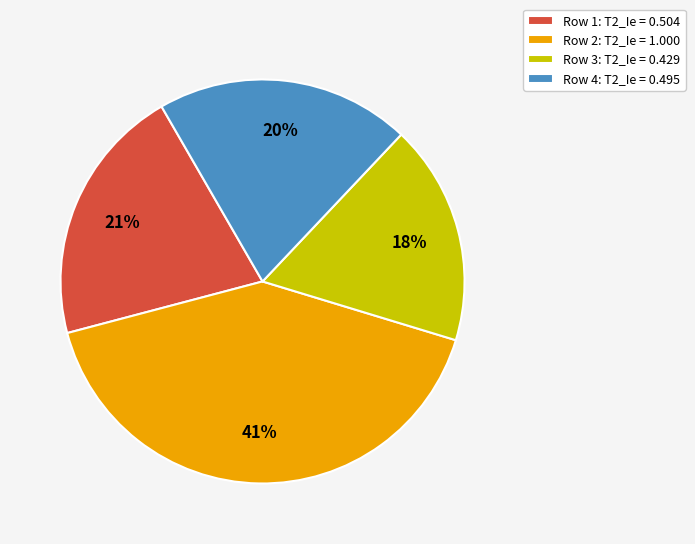

To the nearest percent, what portion does Row 4: T2_Ie = 0.495 represent?

20%